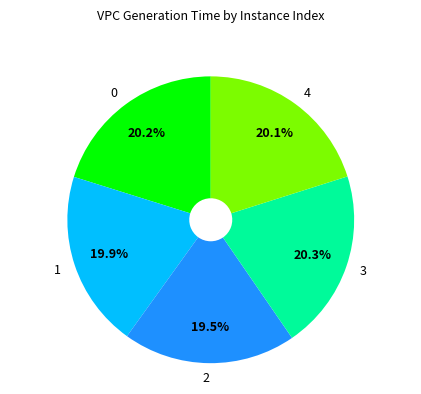

To the nearest percent, what percentage of the pie is 1?

20%